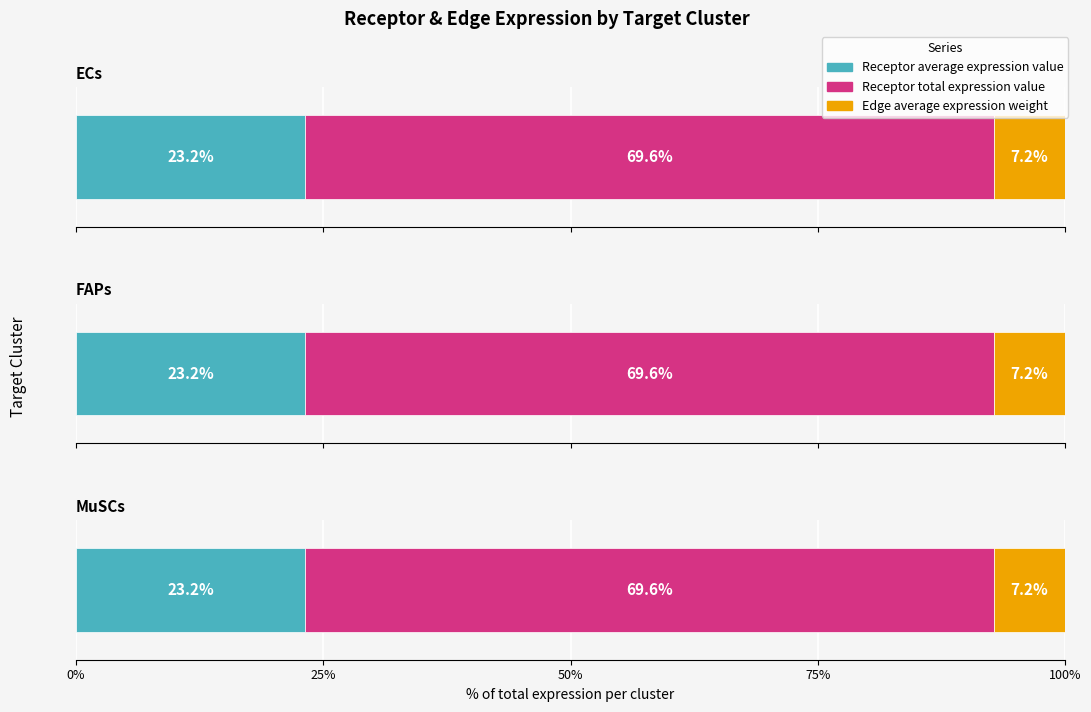

How many bars are there in each group?

3